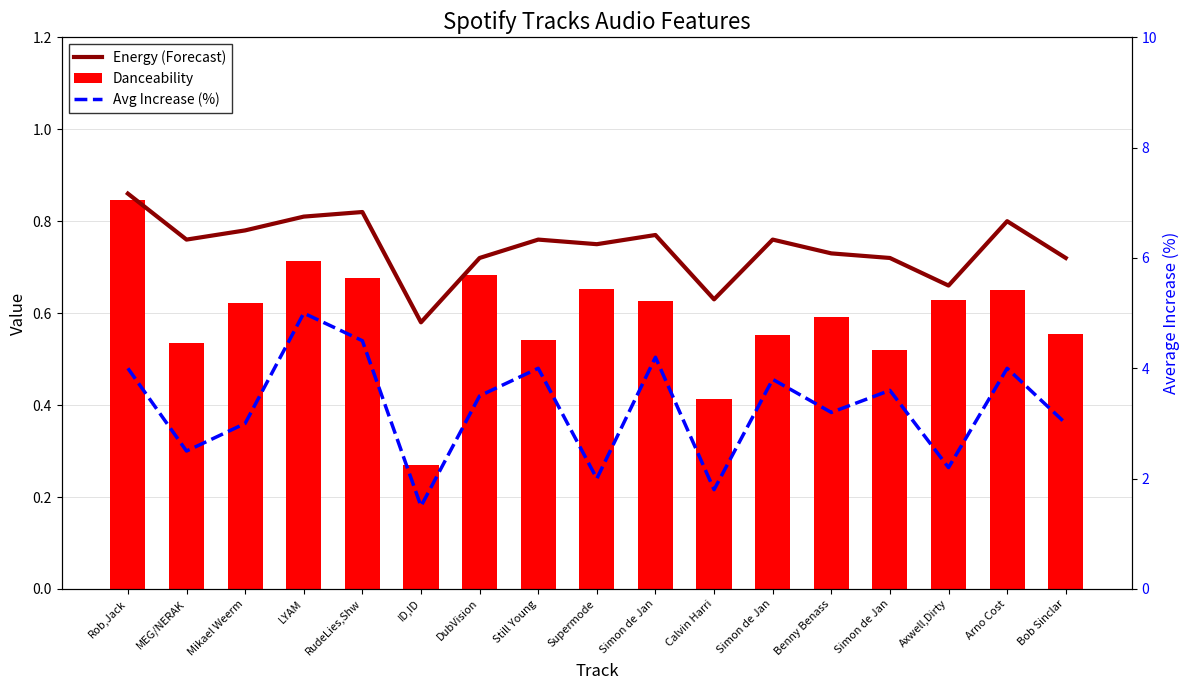

What is the difference between the highest and lowest values at Benny Benass?

2.6